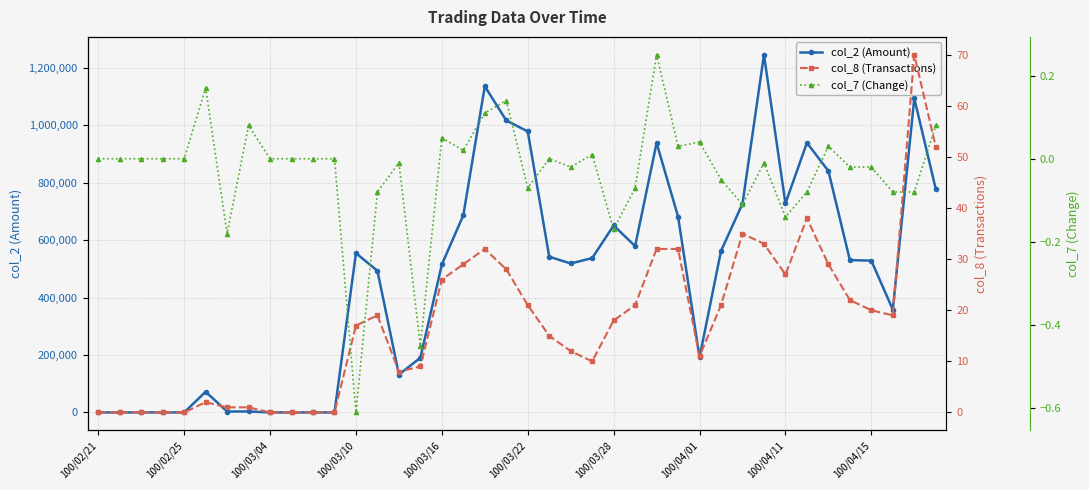

Read the col_8 (Transactions) value at 38.

70.0